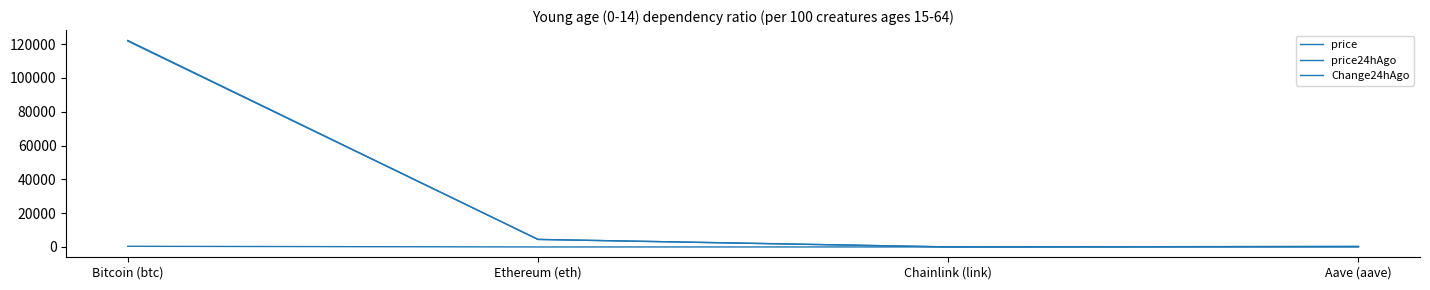

Which label corresponds to the smallest value in the chart?

Chainlink (link)